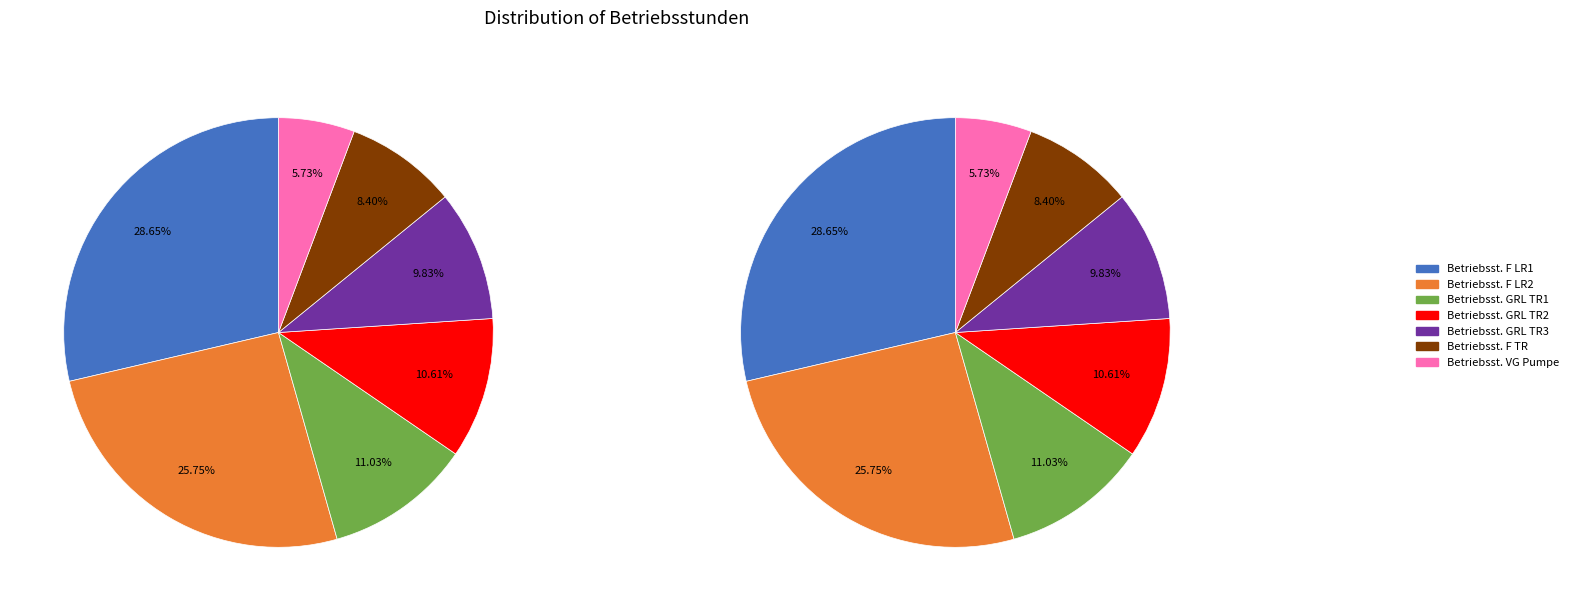

True or false: Betriebsst. F LR2 accounts for 39% of the total.

False